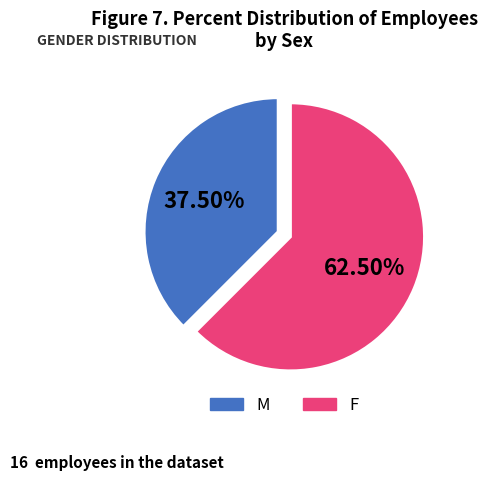

Is there any slice that represents more than half of the pie?

Yes